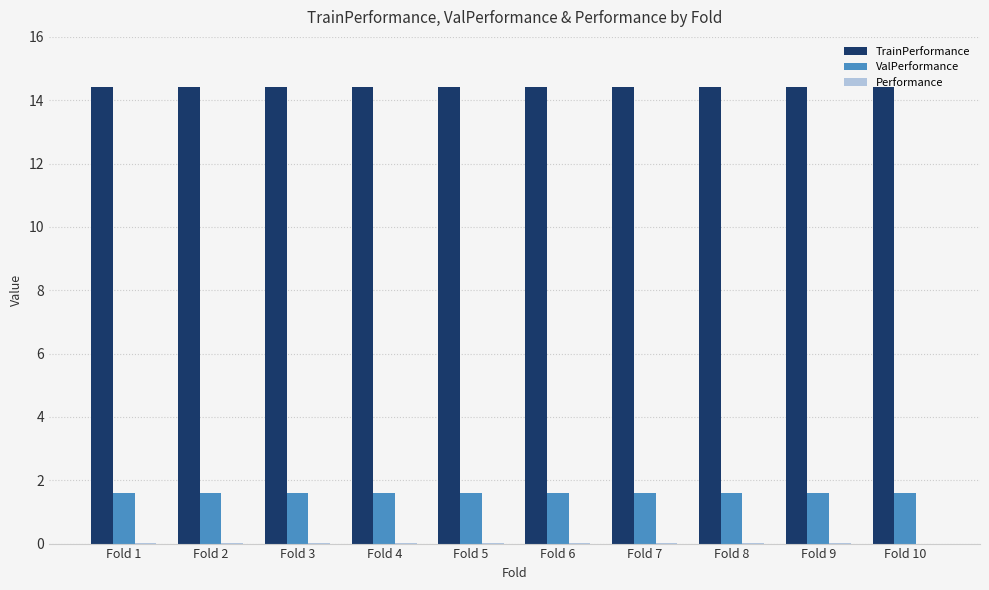

What is the greatest value displayed?

14.4